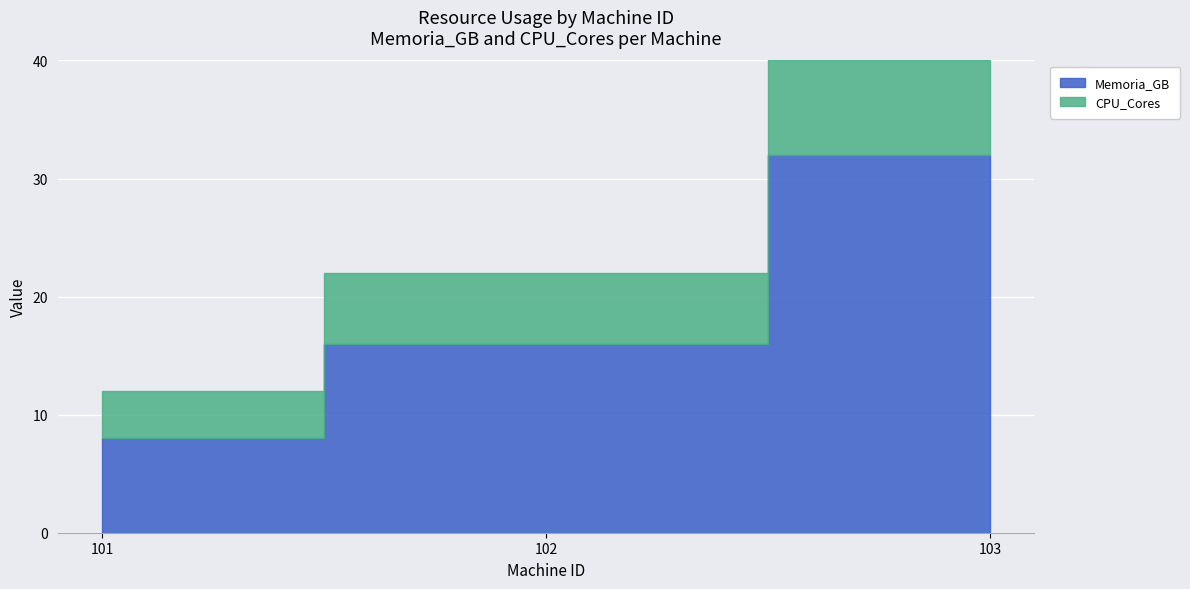

Which has a higher value, 103 or 102?

103